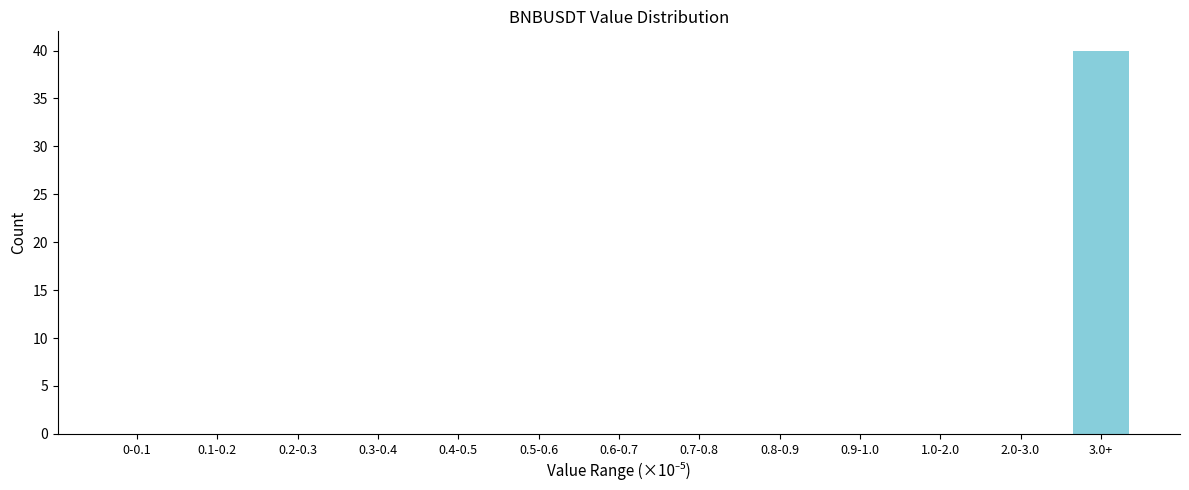

Reading left to right, what are all the values shown in this chart?

0-0.1=0	0.1-0.2=0	0.2-0.3=0	0.3-0.4=0	0.4-0.5=0	0.5-0.6=0	0.6-0.7=0	0.7-0.8=0	0.8-0.9=0	0.9-1.0=0	1.0-2.0=0	2.0-3.0=0	3.0+=40